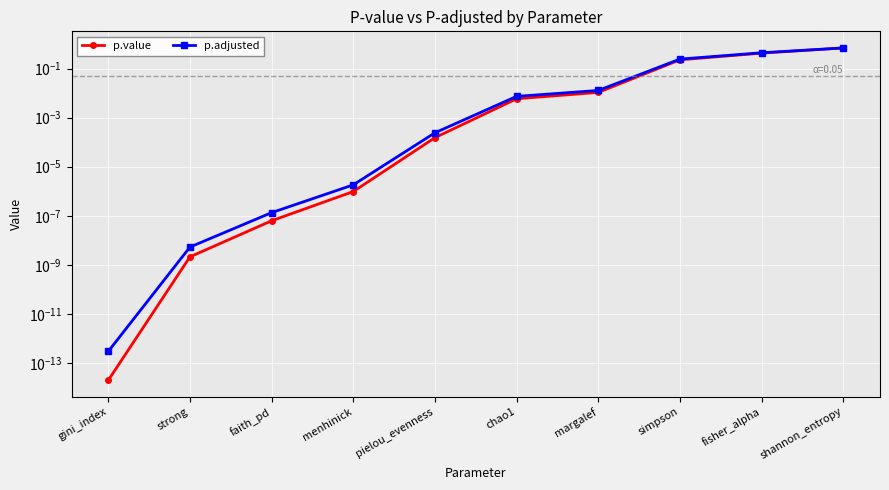

Rank the categories by p.adjusted value from lowest to highest.

gini_index, strong, faith_pd, menhinick, pielou_evenness, chao1, margalef, simpson, fisher_alpha, shannon_entropy